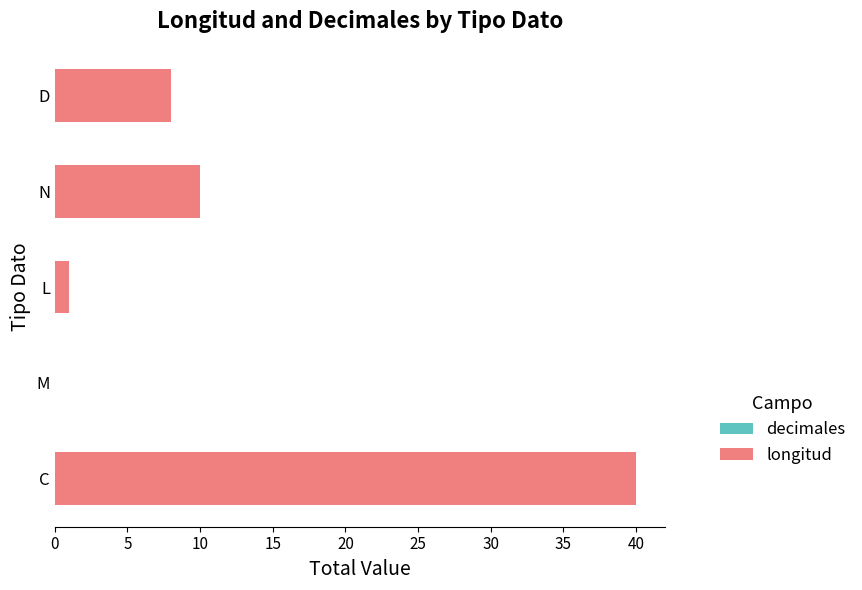

Which category has the highest value across all series?

C